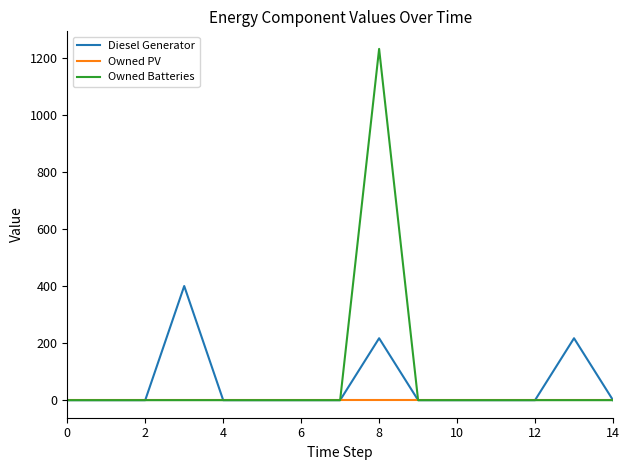

Does the chart display data point markers on the line(s)?

No